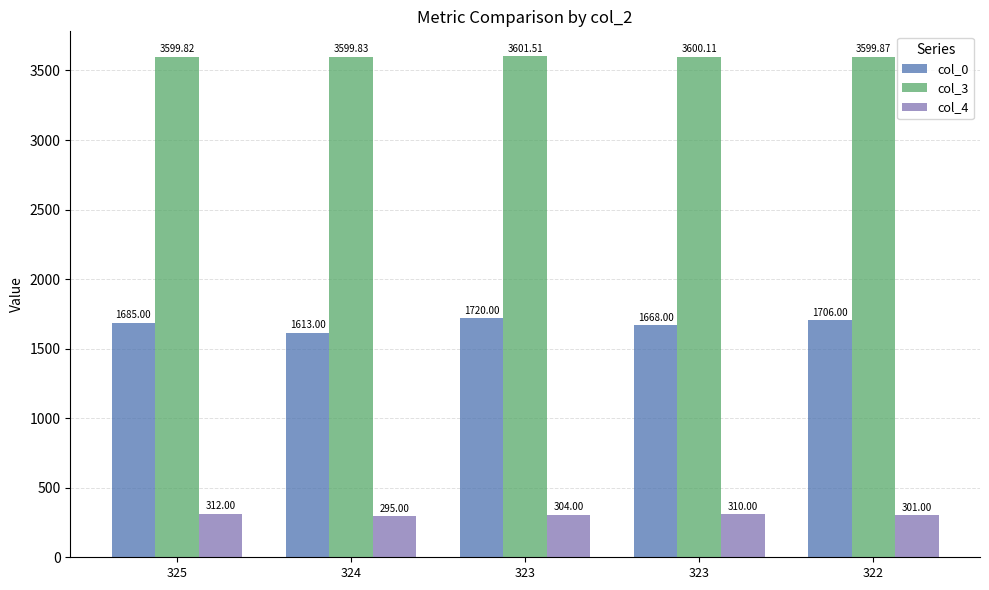

Rank the series at 323 from lowest to highest value.

col_4, col_0, col_3